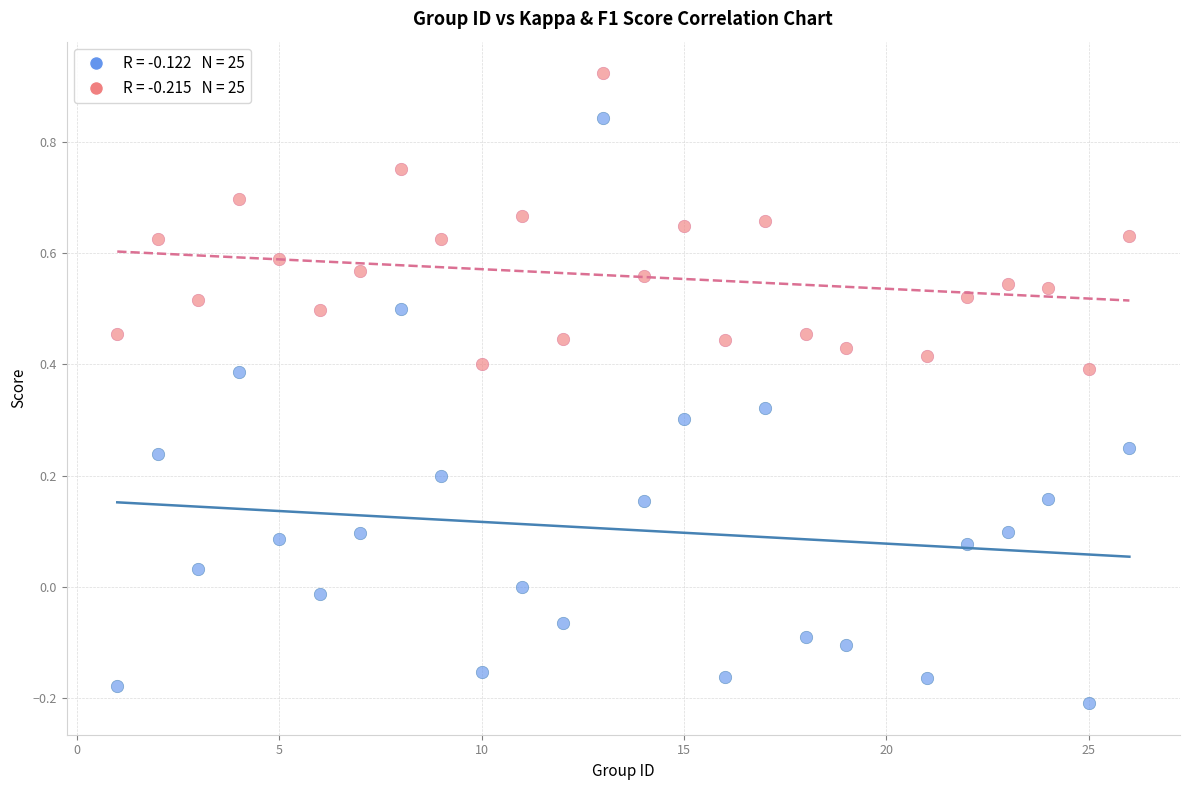

Across all data points, what is the range of X values (max minus min)?

25.0